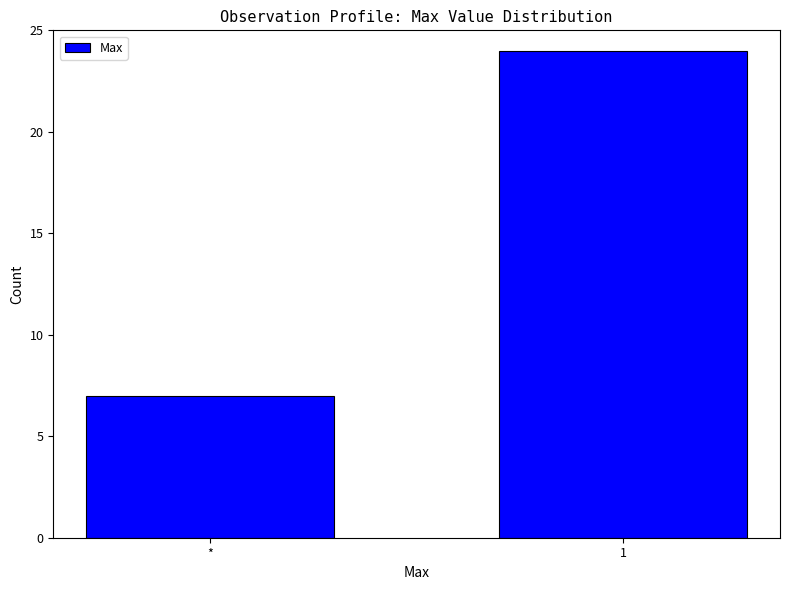

How many values are between 7 and 24?

2